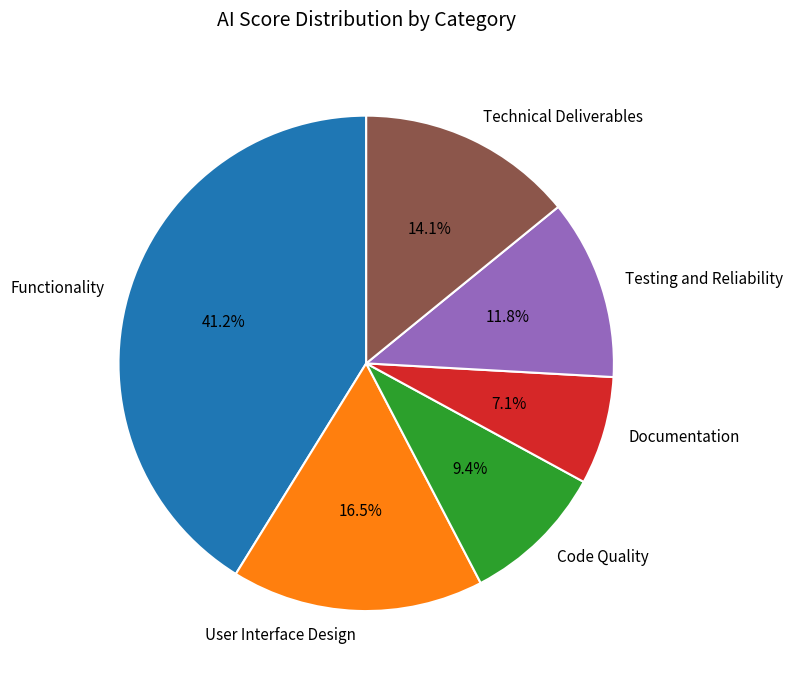

Which category has the smallest portion of the pie?

Documentation